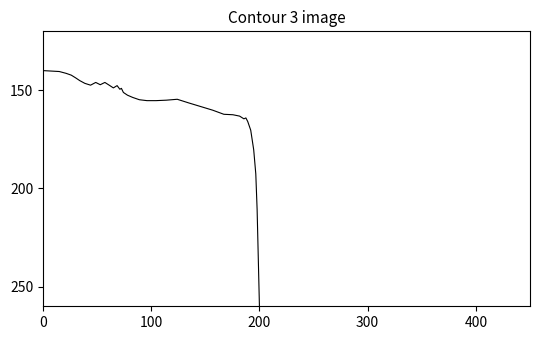

What is the greatest value displayed?

260.0